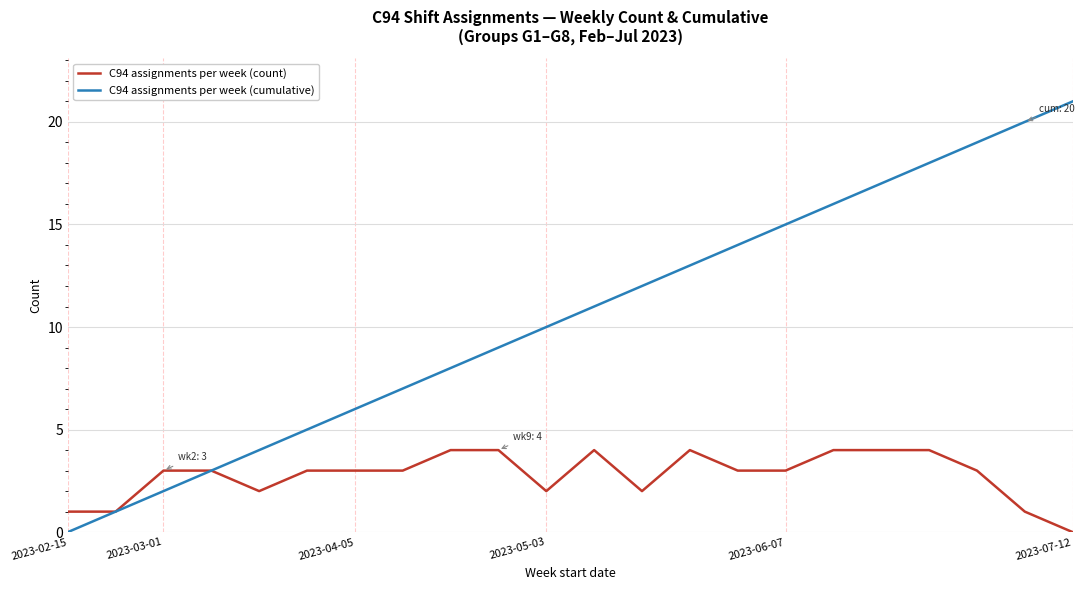

List the series in order of their overall mean, lowest first.

C94 assignments per week (count), C94 assignments per week (cumulative)